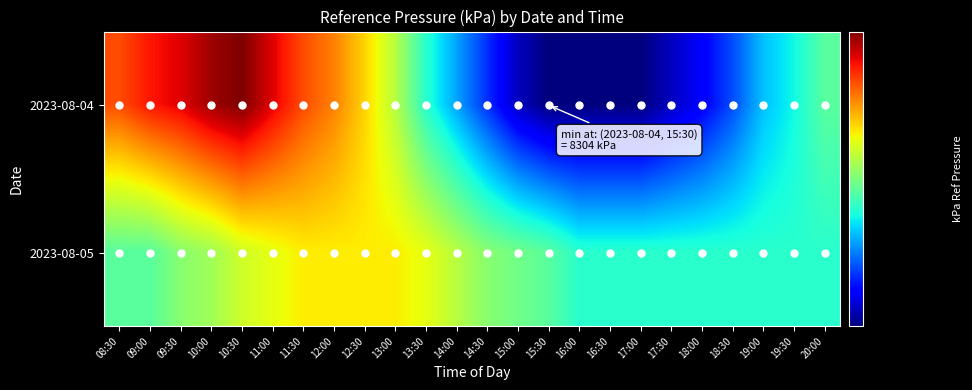

Reading left to right, list all the values displayed in this chart.

2023-08-04: 08:30=8333	09:00=8335	09:30=8336	10:00=8338	10:30=8339	11:00=8336	11:30=8333	12:00=8331	12:30=8328	13:00=8324	13:30=8318	14:00=8314	14:30=8310	15:00=8306	15:30=8304	16:00=8304	16:30=8304	17:00=8304	17:30=8306	18:00=8308	18:30=8311	19:00=8315	19:30=8317	20:00=8320
2023-08-05: 08:30=8320	09:00=8320	09:30=8322	10:00=8323	10:30=8325	11:00=8326	11:30=8327	12:00=8327	12:30=8327	13:00=8327	13:30=8326	14:00=8324	14:30=8322	15:00=8321	15:30=8320	16:00=8318	16:30=8318	17:00=8318	17:30=8318	18:00=8318	18:30=8318	19:00=8318	19:30=8318	20:00=8318